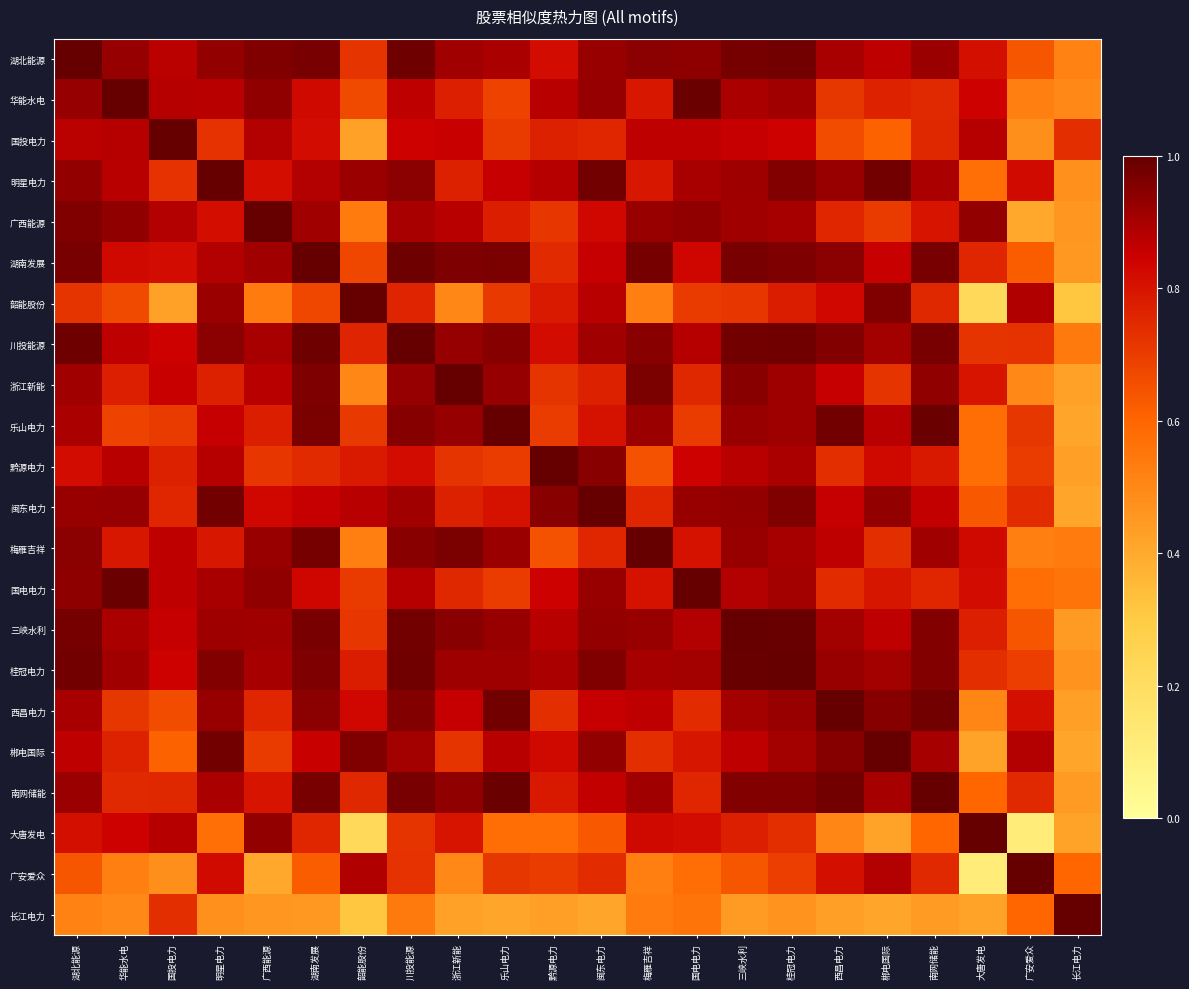

List the series in order of their peak value, lowest first.

川投能源, 浙江新能, 桂冠电力, 华能水电, 广西能源, 南网储能, 湖北能源, 国投电力, 明星电力, 湖南发展, 韶能股份, 乐山电力, 黔源电力, 闽东电力, 国电电力, 三峡水利, 西昌电力, 郴电国际, 大唐发电, 长江电力, 梅雁吉祥, 广安爱众